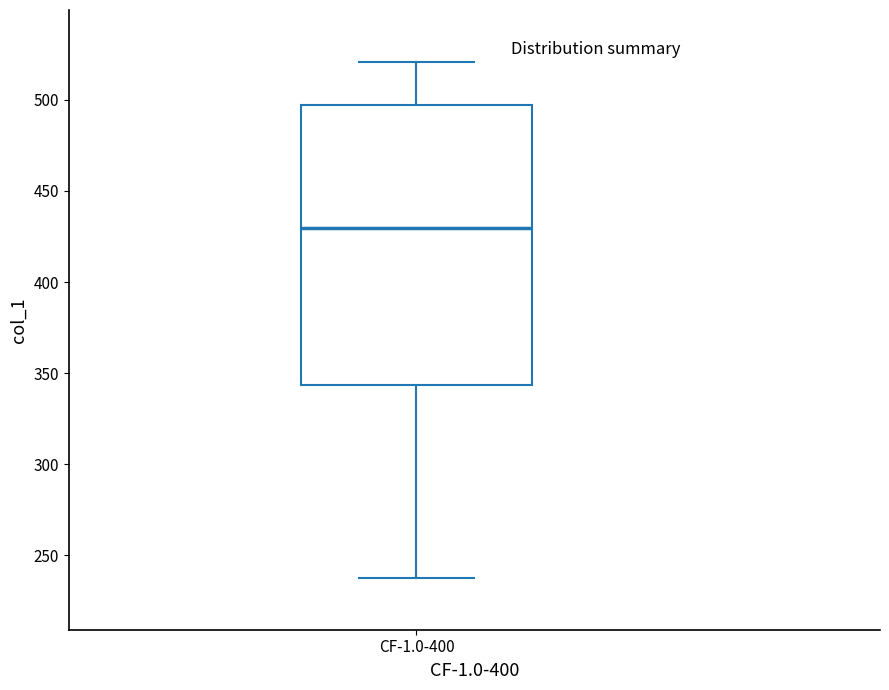

Transcribe this box plot: give where the median line is, the range the box spans, and where the two whiskers end, as read against the y-axis. The values are not printed on the chart, so give them approximately, as read against the axis.

median 430, box 345 to 495, whiskers 240 to 520